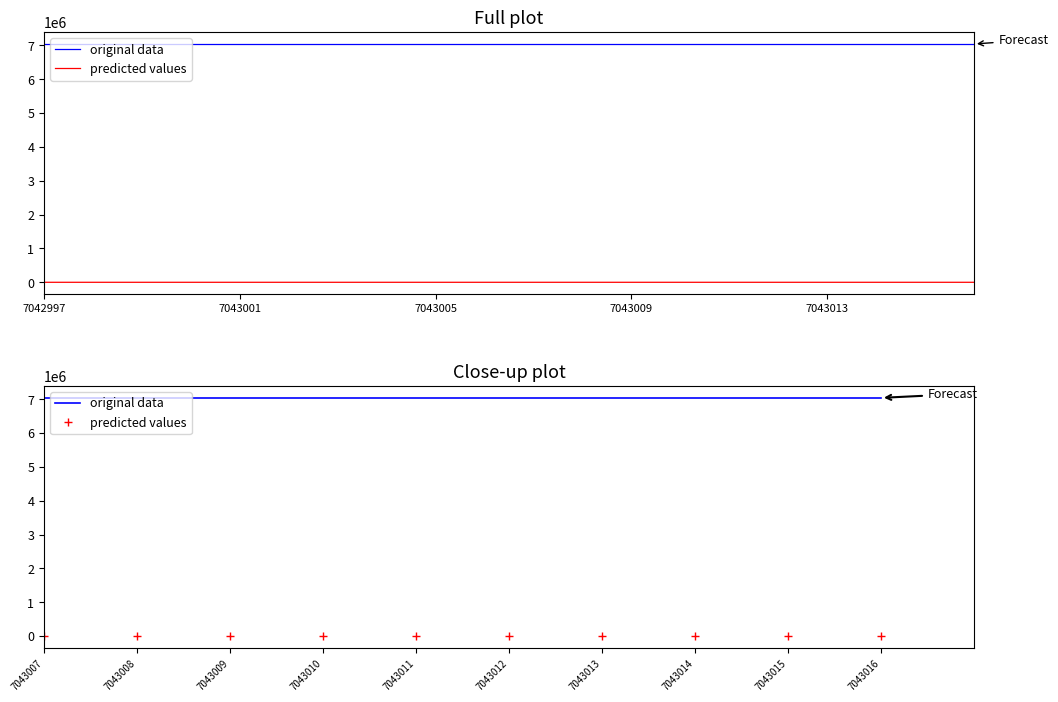

Is this an area chart (filled region under the line)?

No